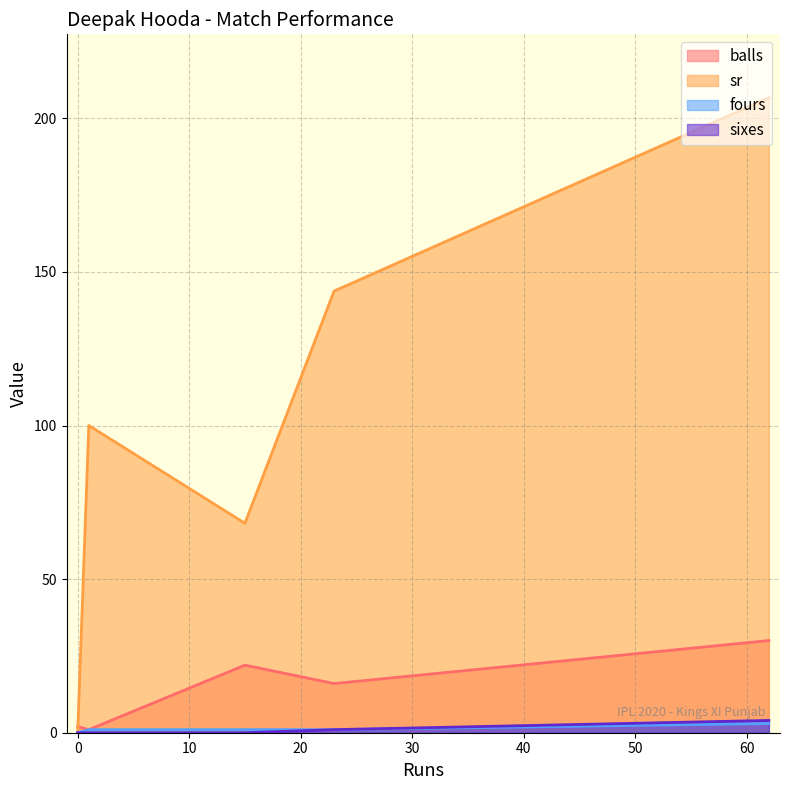

At how many categories does at least one series exceed 71?

3